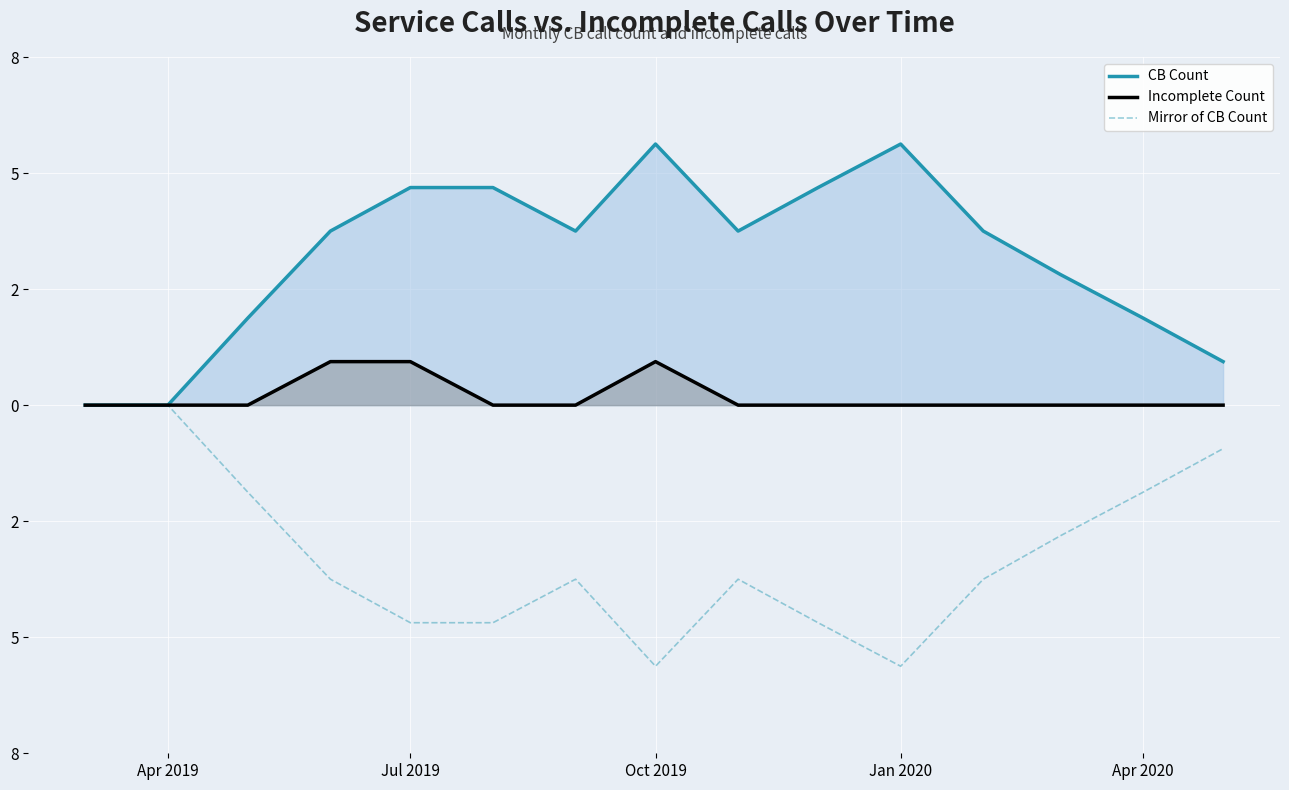

At how many categories does at least one series exceed 0?

13